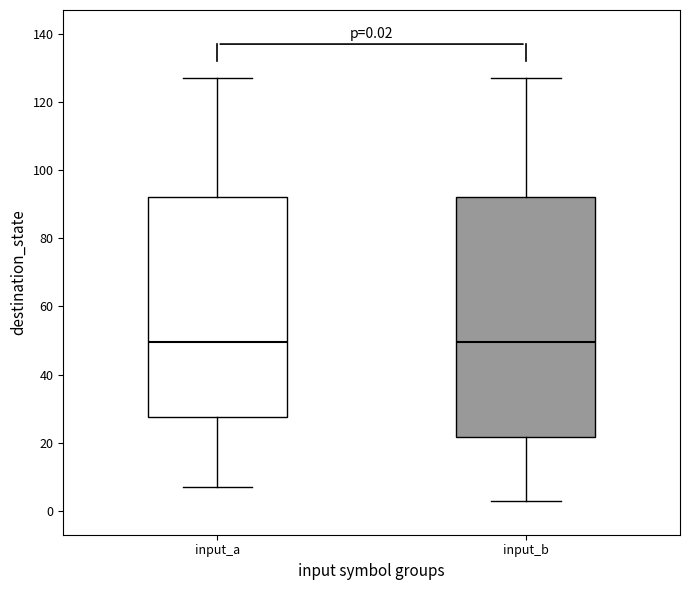

Comparing the boxes themselves (not the whiskers), which one is the tallest?

input_b